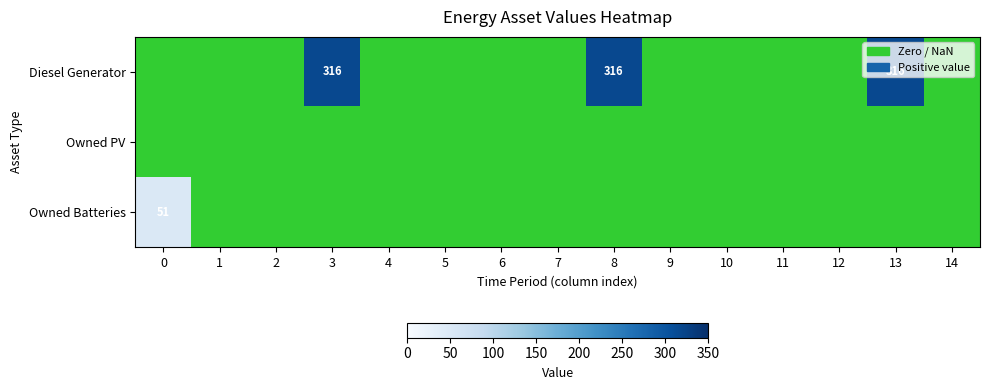

The Diesel Generator series shows 316 at 8. True or false?

True